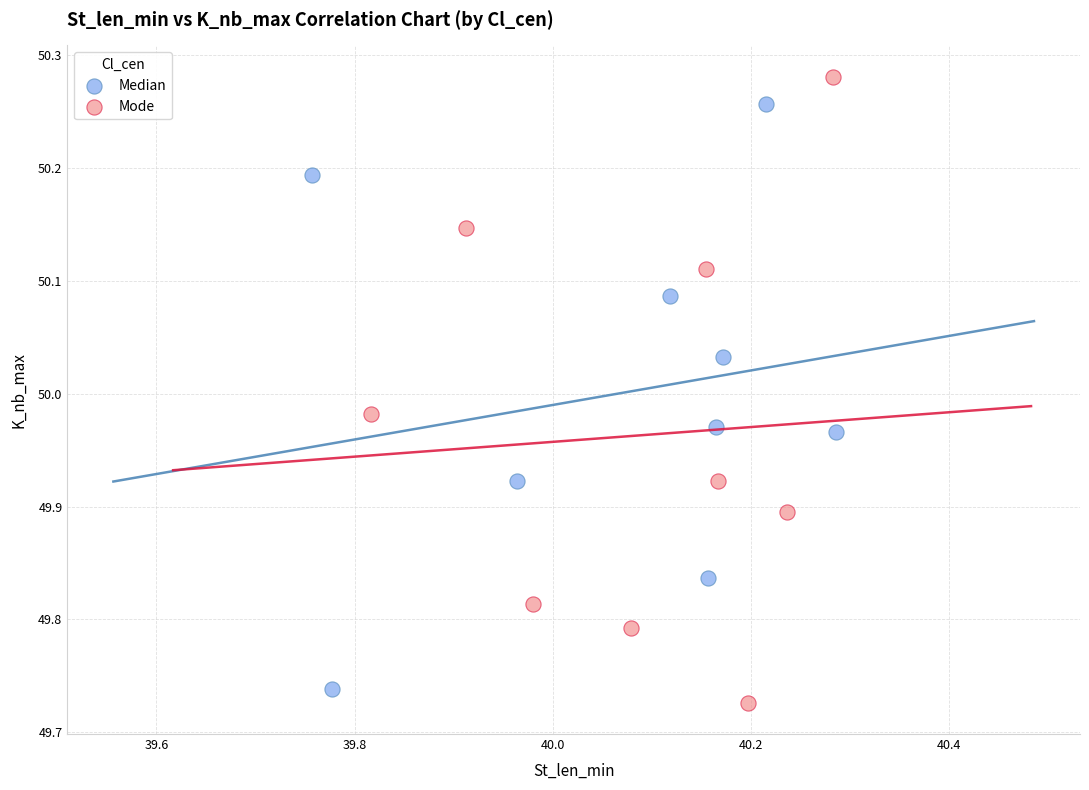

Which series has the largest Y range (max minus min)?

Mode